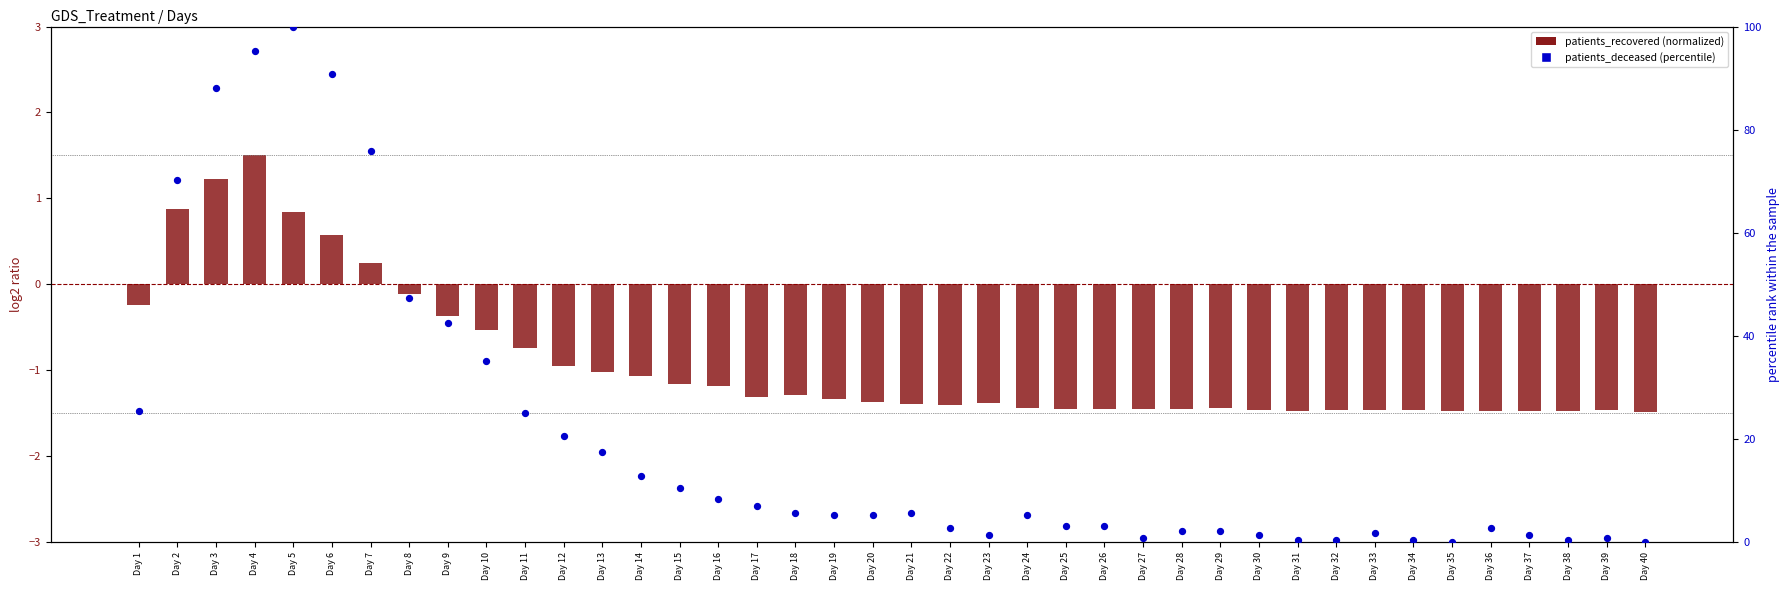

What is the total value across all series at Day 2?

71.0